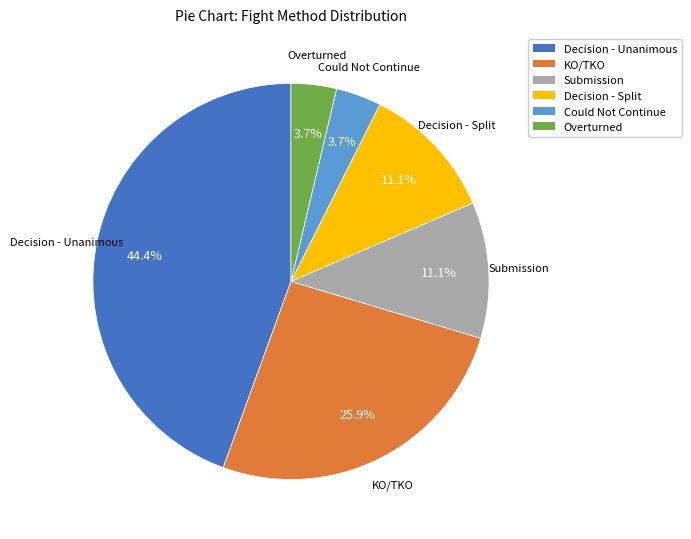

What is the largest slice in the pie chart?

Decision - Unanimous